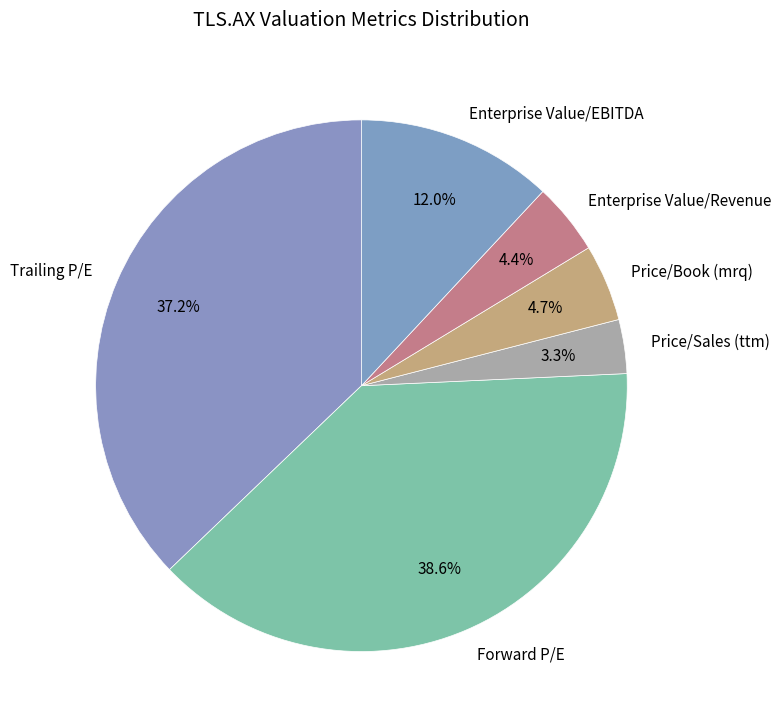

Is the sum of Trailing P/E and Enterprise Value/EBITDA greater than half?

No